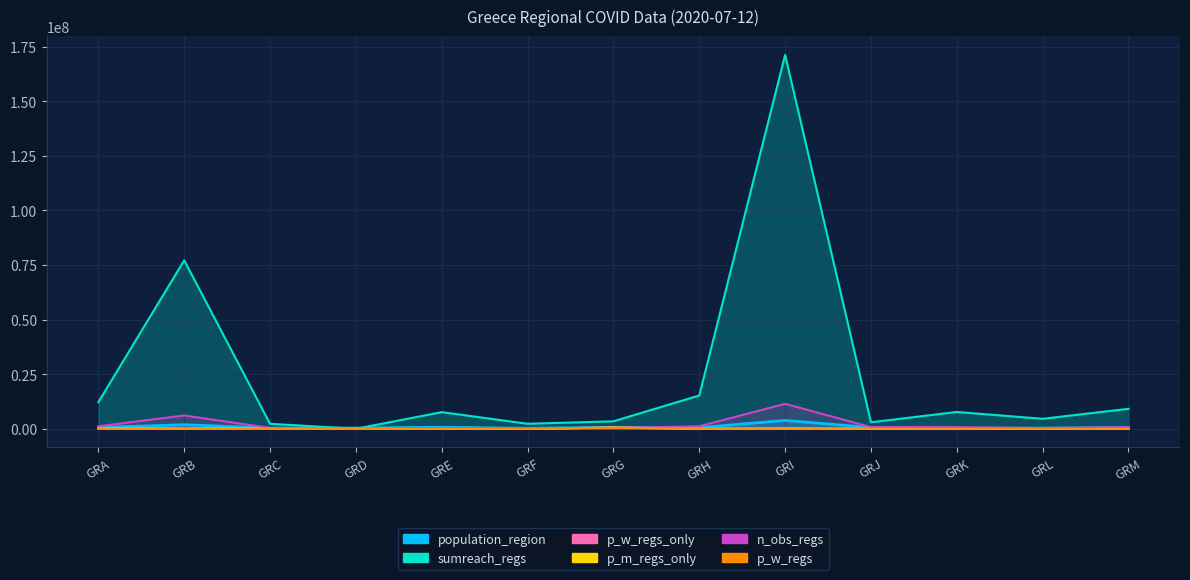

What is the value of the sumreach_regs point at the 3rd from the left?

2287398.0